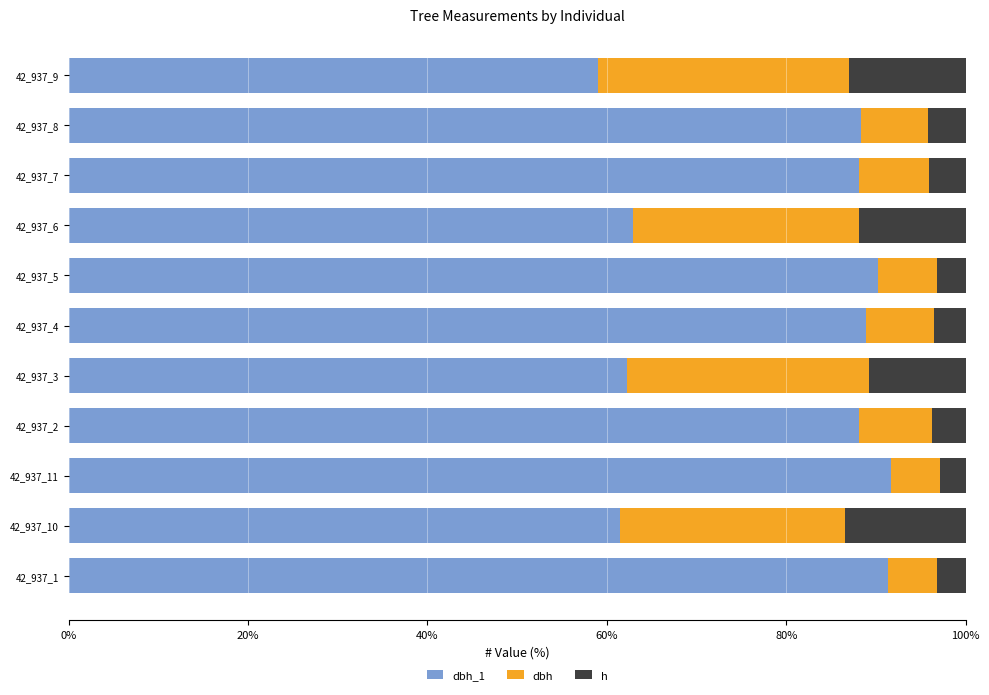

What are all the series names shown in the legend?

dbh_1, dbh, h